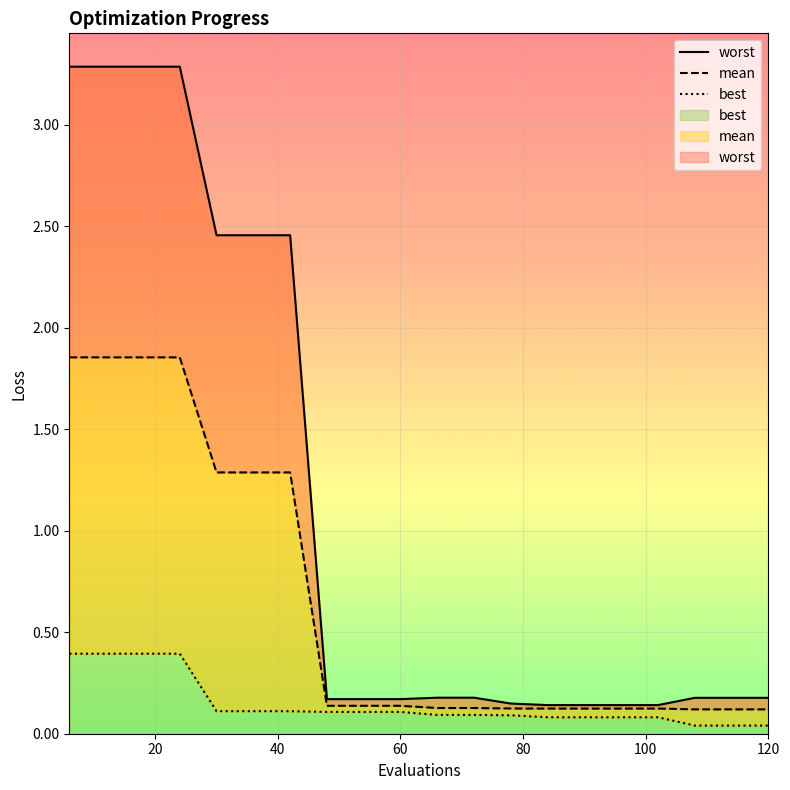

The value of worst at 13 is 0.2. True or false?

False